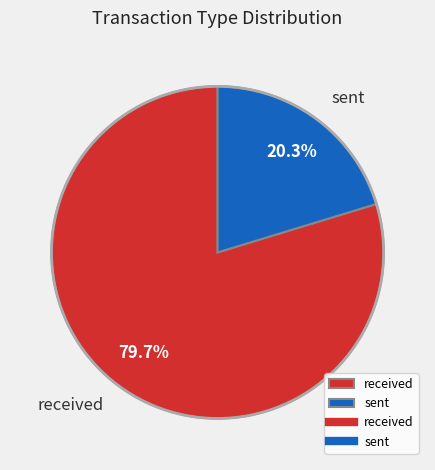

What is the largest slice in the pie chart?

received